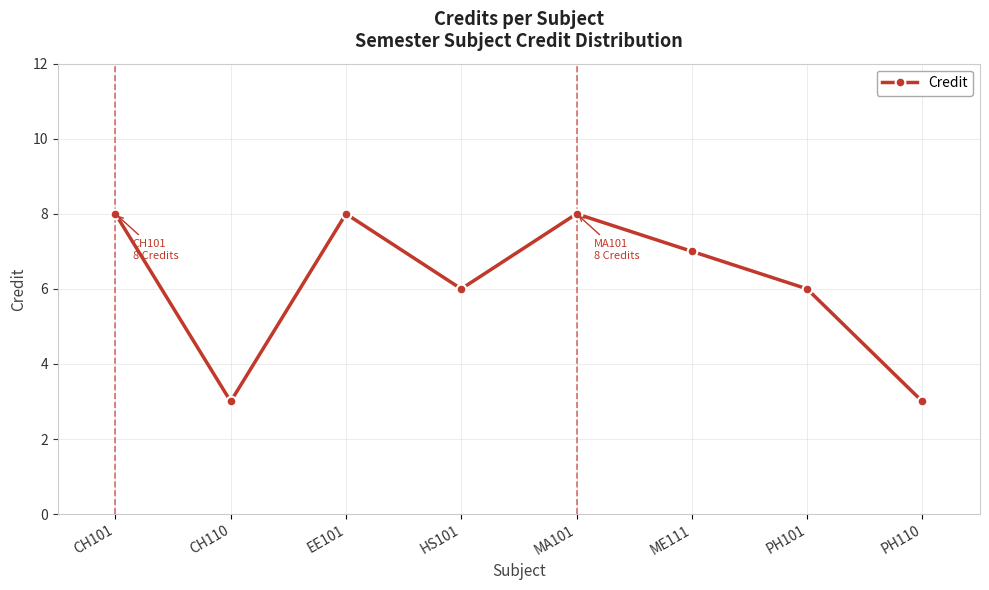

What is the value of the 6th point from the left?

7